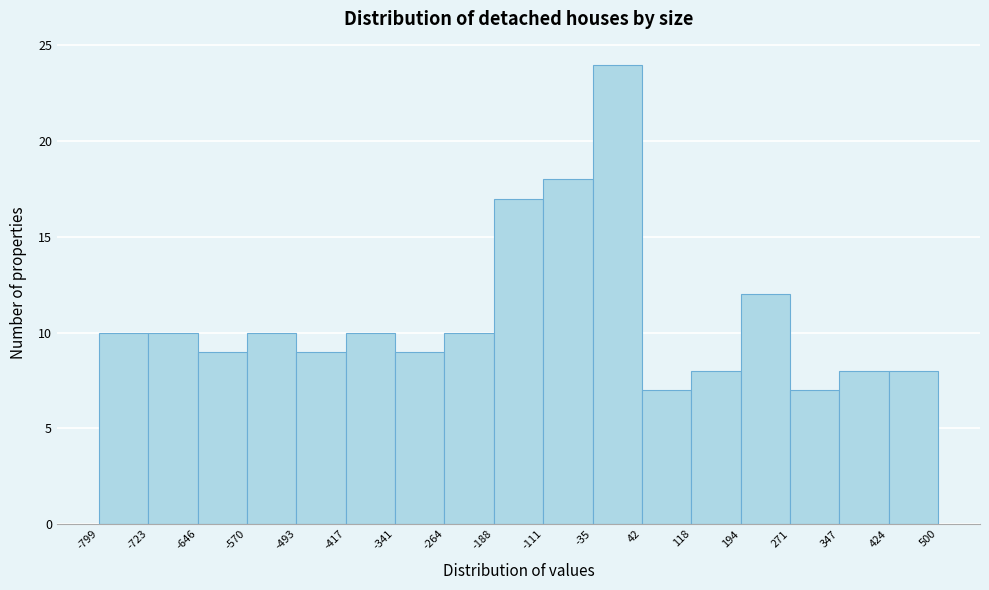

What is the height of the bar covering 271 to 347 on the x-axis? The values are not printed on the chart, so give them approximately, as read against the axis.

7